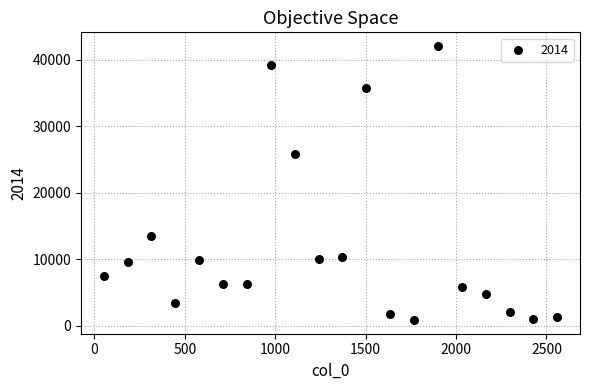

What Y value in the scatter plot is closest to 21485?

25889.4